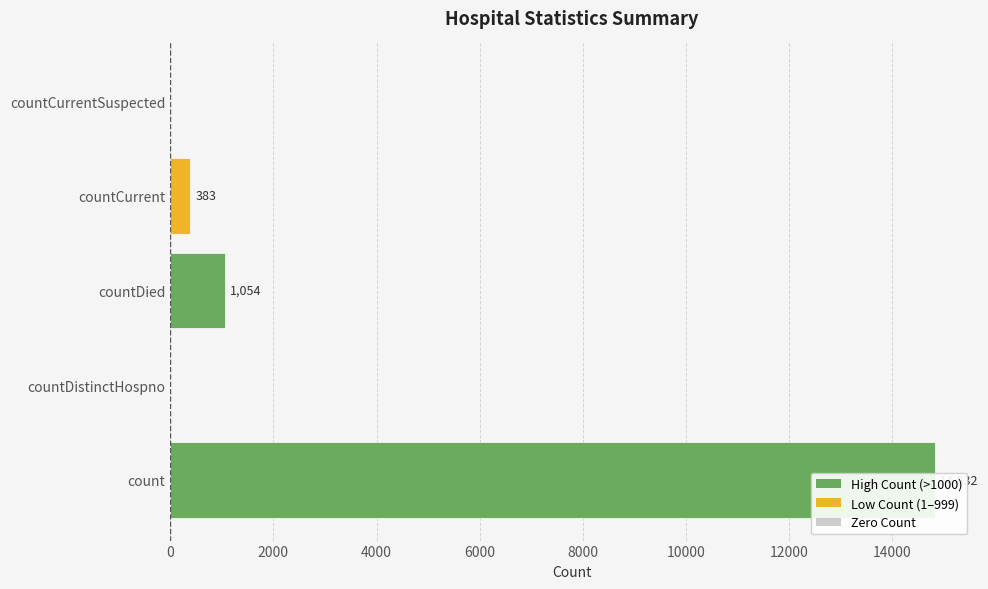

What is the sum of all values?

16269